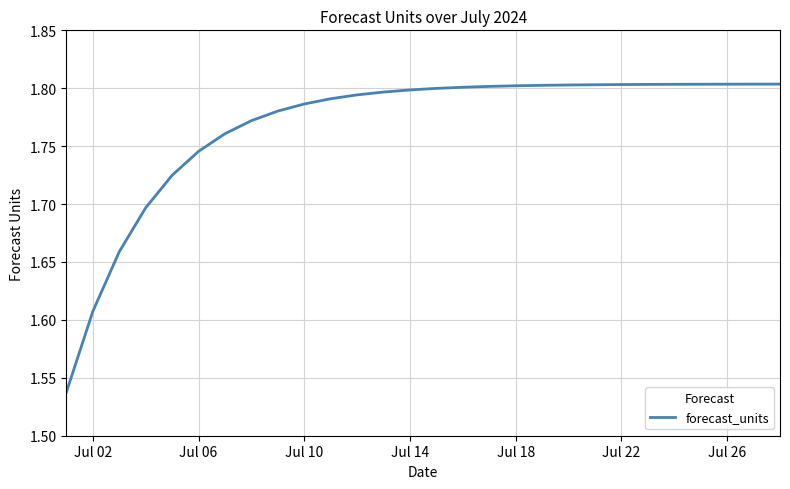

Reading left to right, list all the values displayed in this chart.

1.5	1.6	1.7	1.7	1.7	1.7	1.8	1.8	1.8	1.8	1.8	1.8	1.8	1.8	1.8	1.8	1.8	1.8	1.8	1.8	1.8	1.8	1.8	1.8	1.8	1.8	1.8	1.8